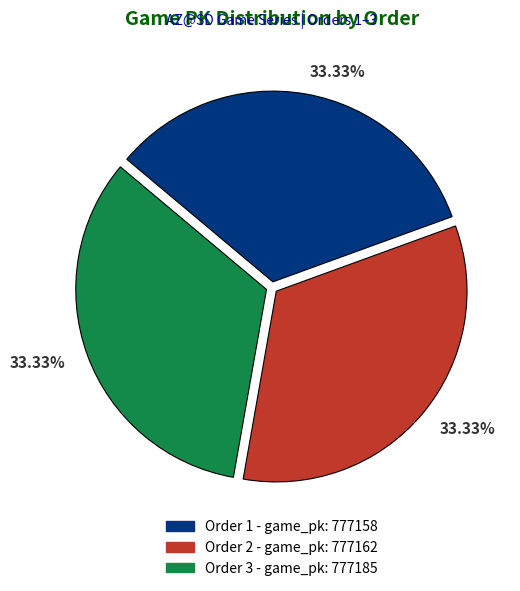

Does any single category account for the majority?

No